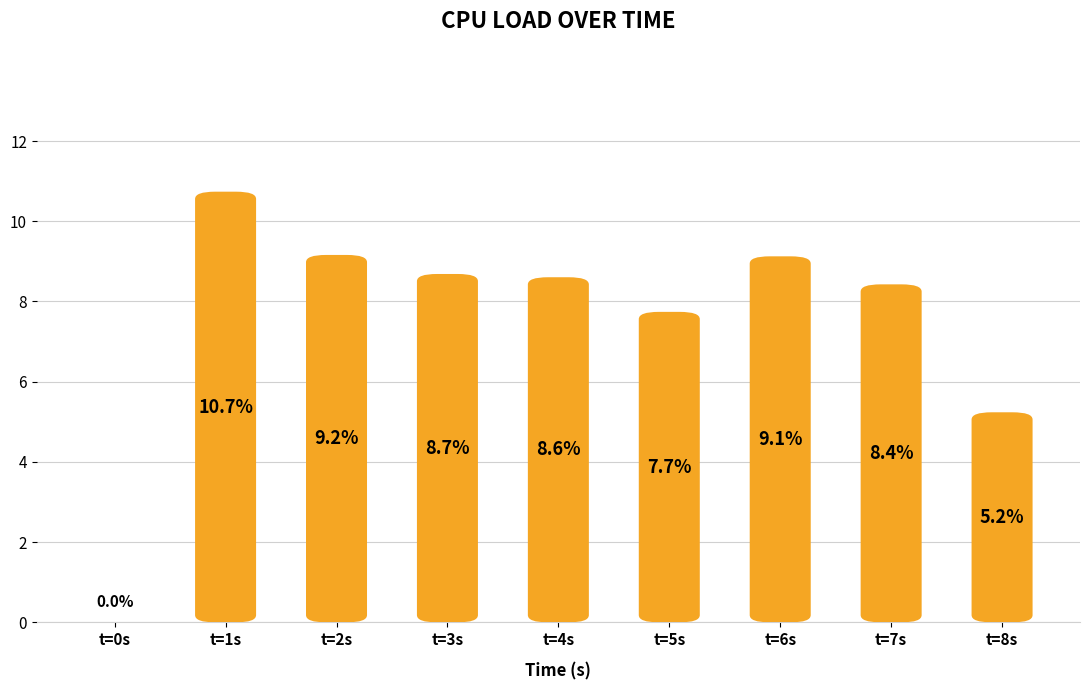

True or false: the data shows 8.7 at t=3s.

True